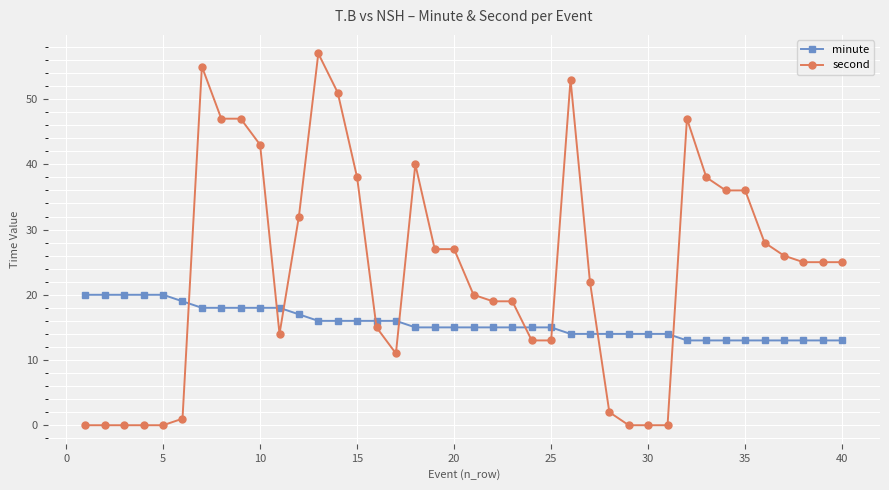

What is the sum of all second values?

952